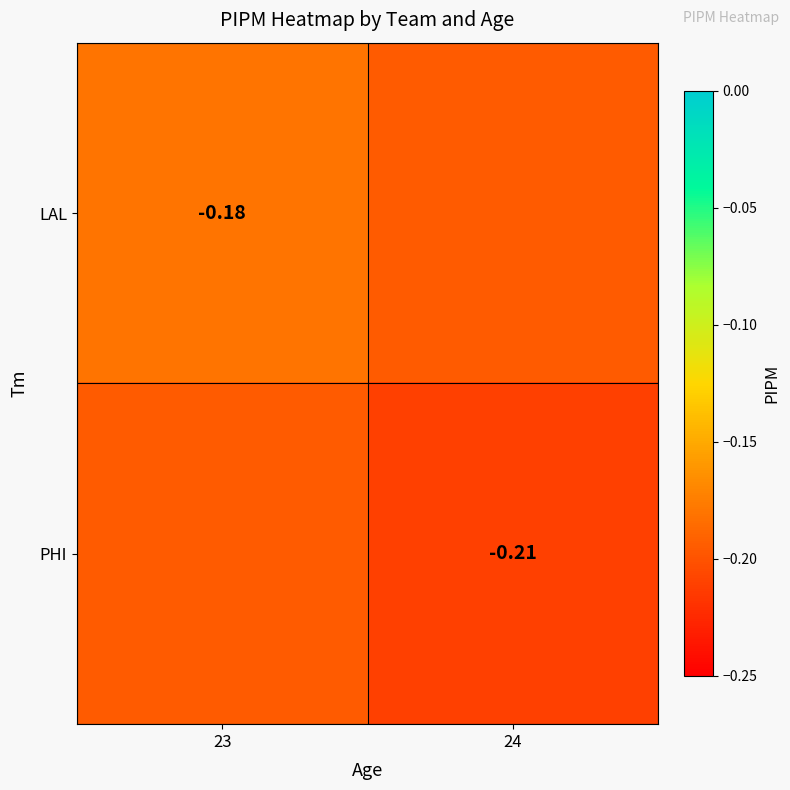

What is the smallest value displayed?

-0.2